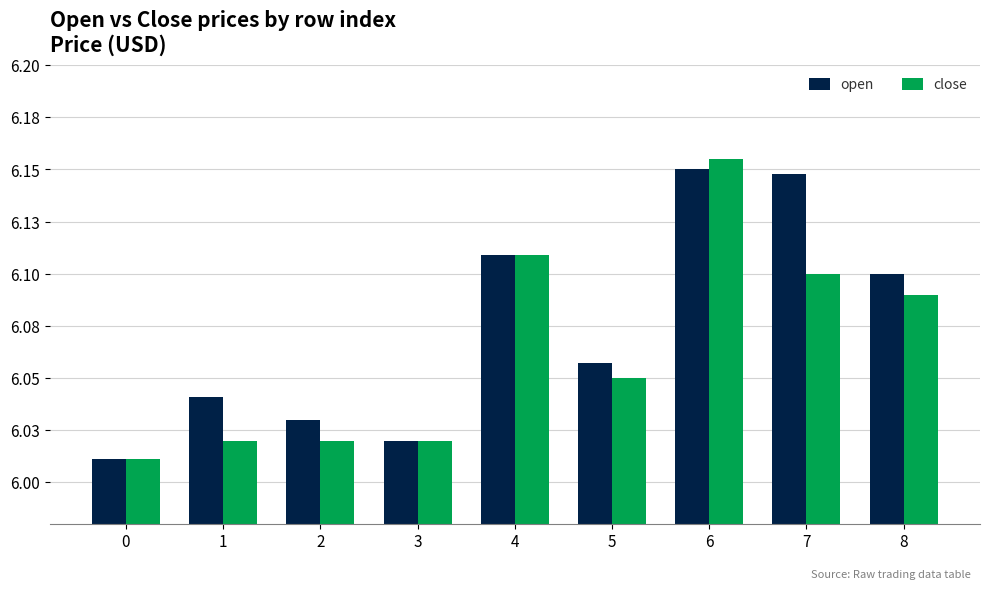

What is the value of the close bar at the 5th from the left?

6.1